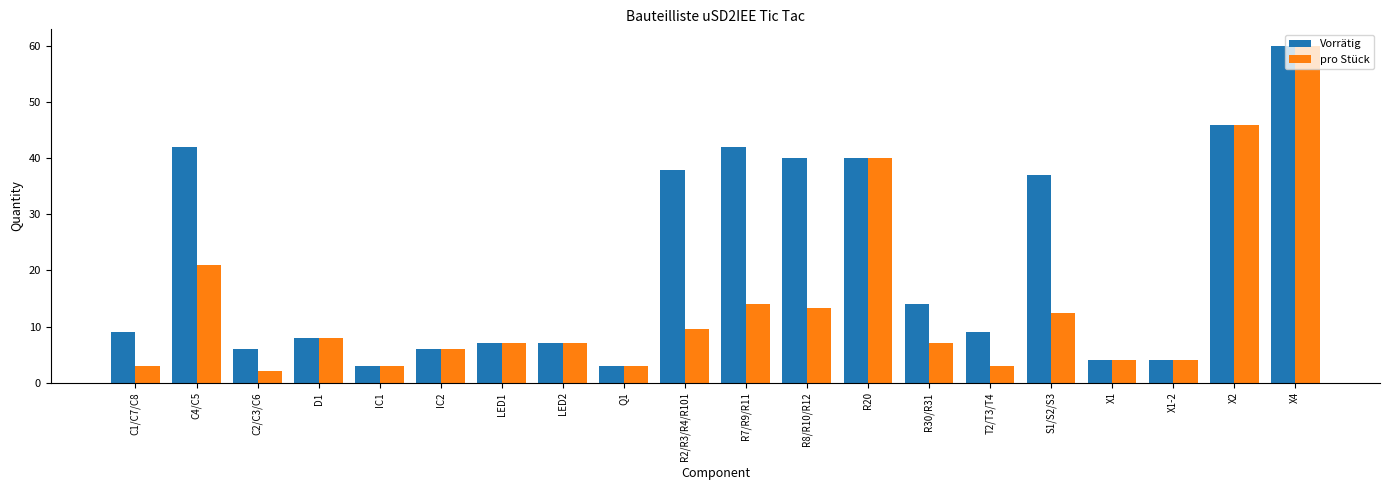

At C1/C7/C8, list the series in order from largest to smallest.

Vorrätig, pro Stück